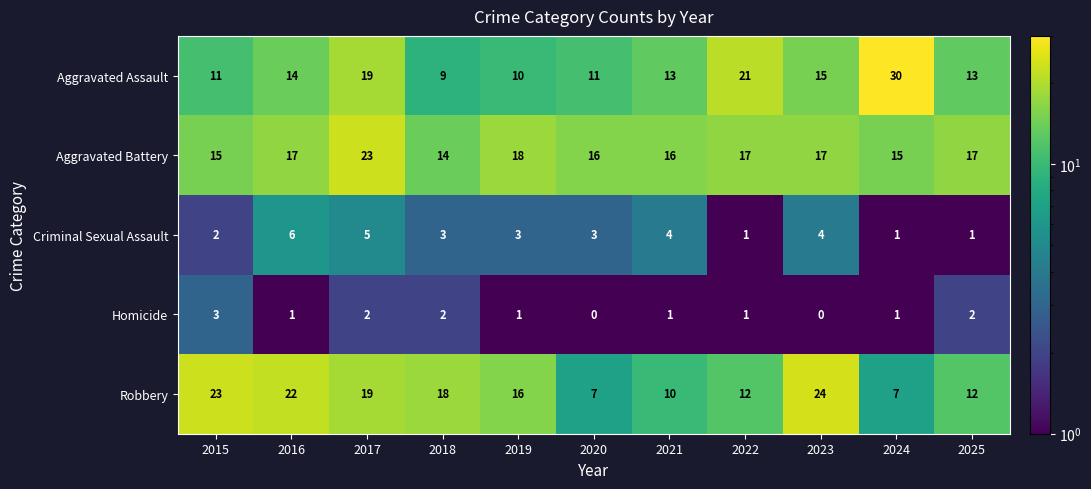

Which series has the widest spread of values?

Aggravated Assault